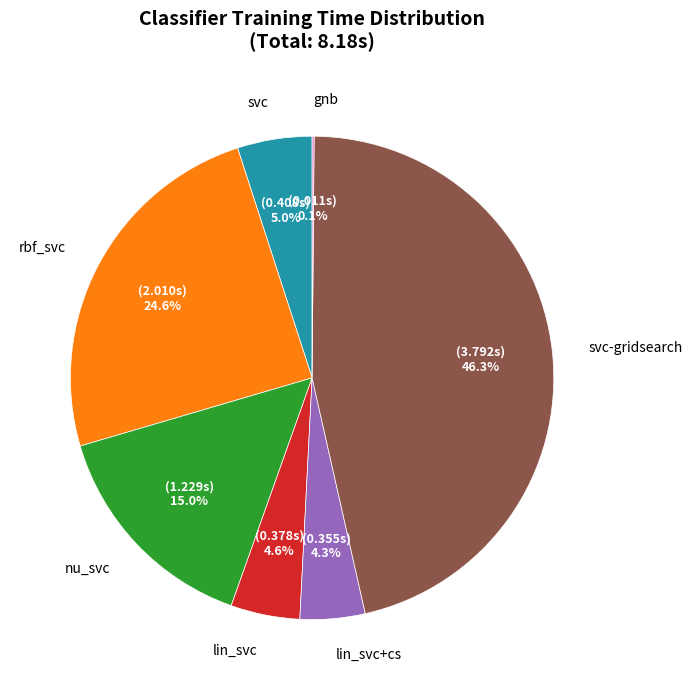

Does any single category account for the majority?

No